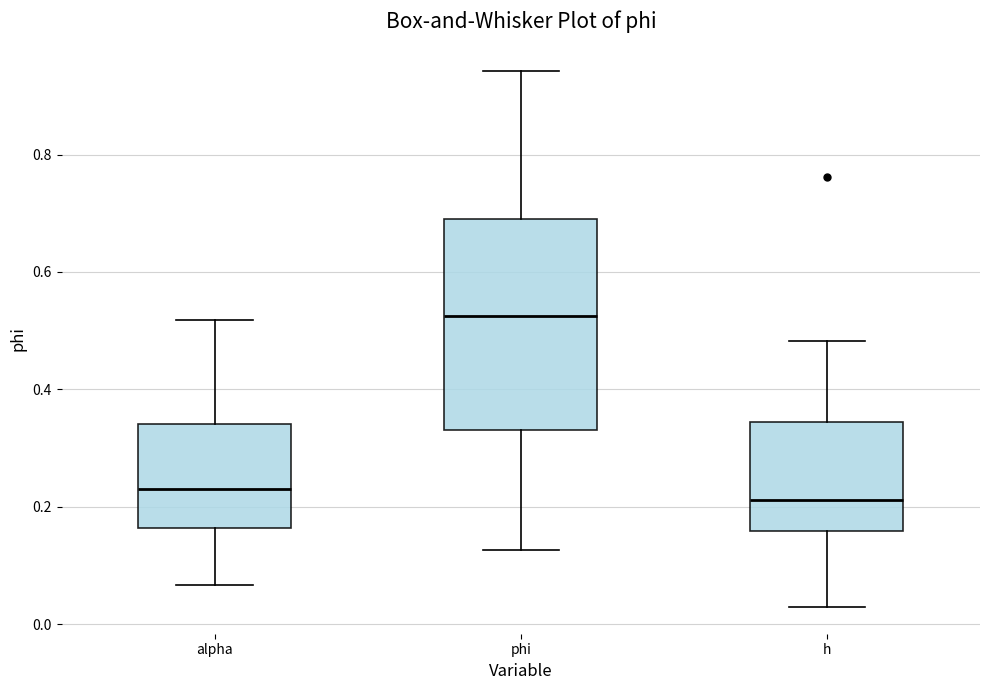

Comparing the boxes themselves (not the whiskers), which one is the tallest?

phi